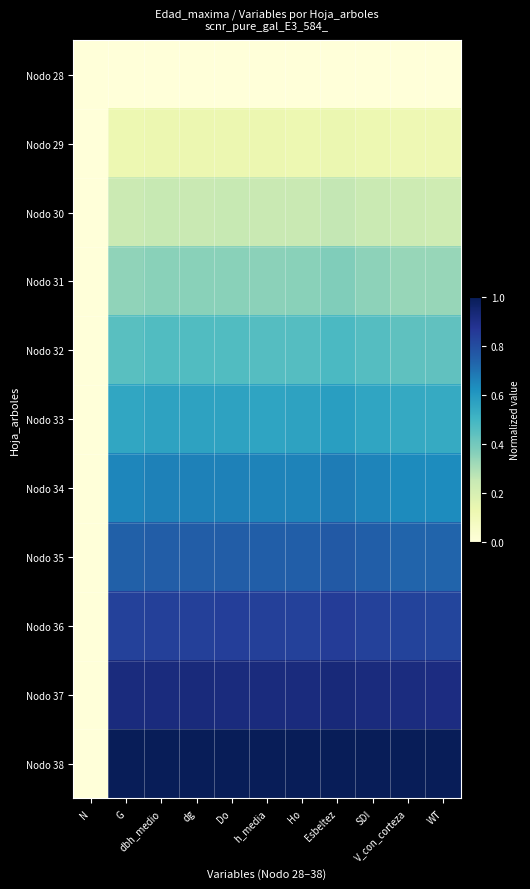

What is the spread (max minus min) of values at Esbeltez?

1.0